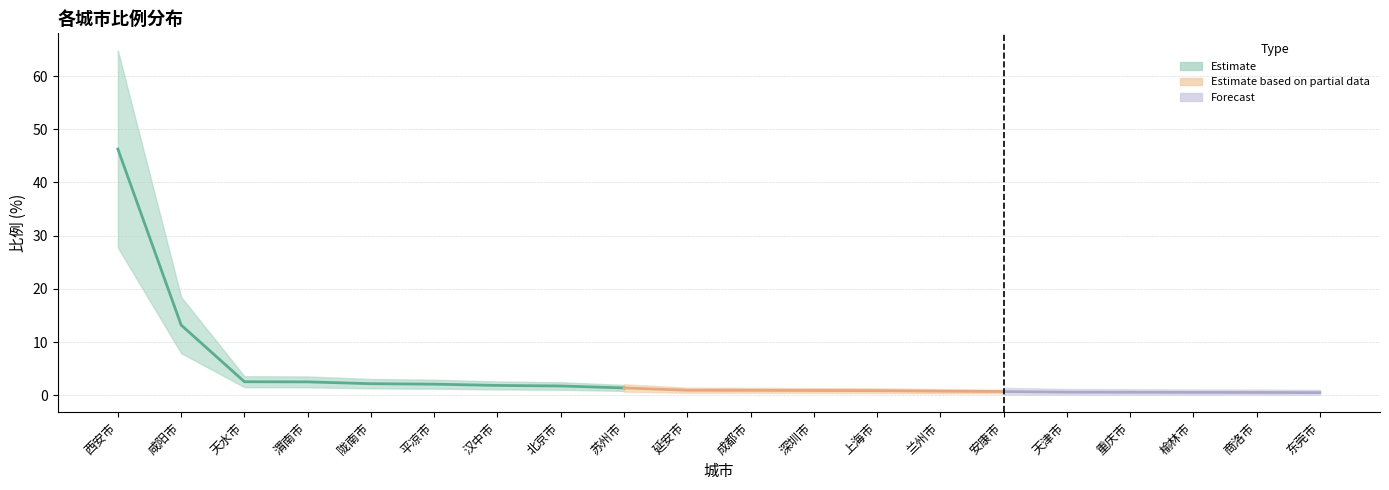

What is the change in value from 苏州市 to 延安市?

-0.4